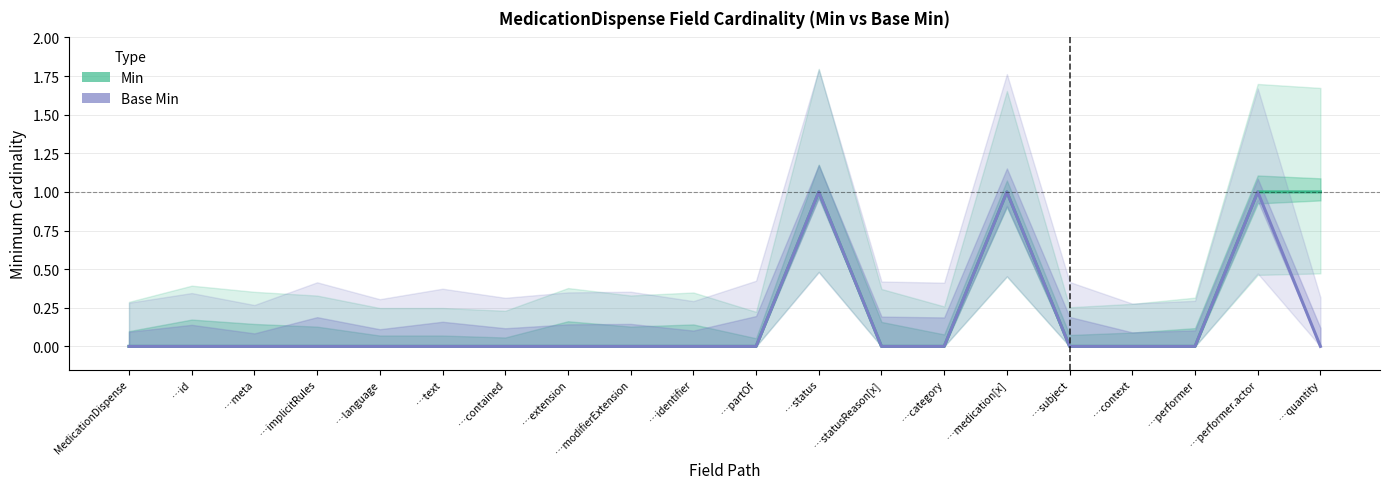

Reading right to left, transcribe all the data shown in this chart.

Min: …quantity=1	…performer.actor=1	…performer=0	…context=0	…subject=0	…medication[x]=1	…category=0	…statusReason[x]=0	…status=1	…partOf=0	…identifier=0	…modifierExtension=0	…extension=0	…contained=0	…text=0	…language=0	…implicitRules=0	…meta=0	…id=0	MedicationDispense=0
Base Min: …quantity=0	…performer.actor=1	…performer=0	…context=0	…subject=0	…medication[x]=1	…category=0	…statusReason[x]=0	…status=1	…partOf=0	…identifier=0	…modifierExtension=0	…extension=0	…contained=0	…text=0	…language=0	…implicitRules=0	…meta=0	…id=0	MedicationDispense=0